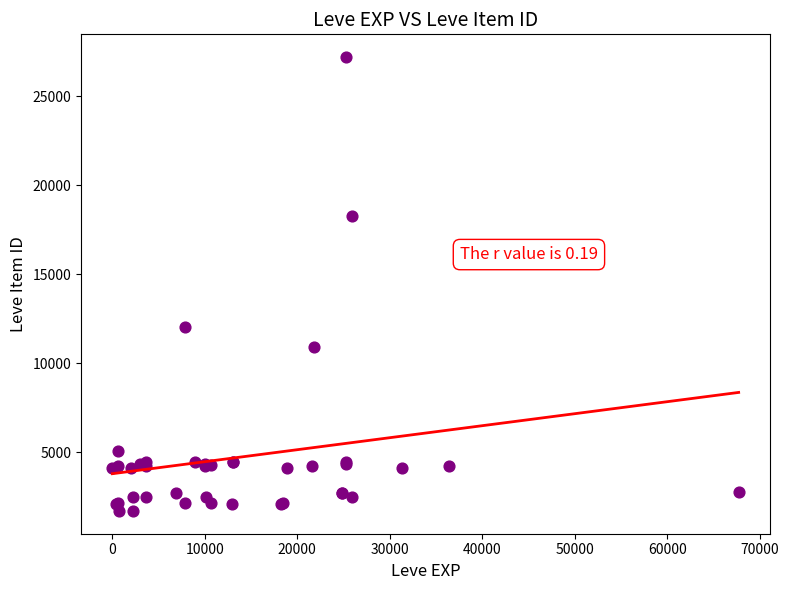

What Y value in the scatter plot is closest to 14448?

12018